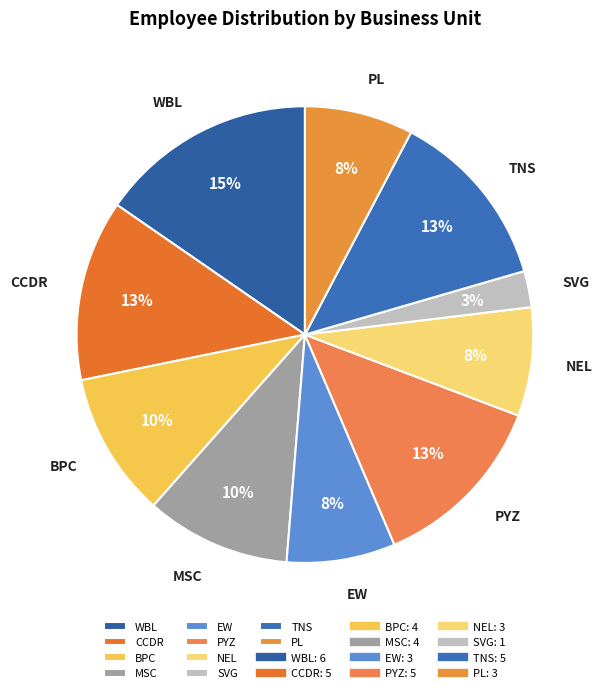

Do PYZ and EW together represent more than half of the pie?

No